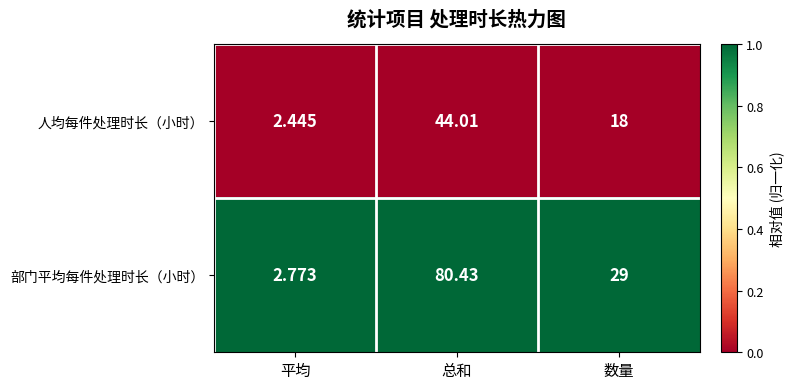

Which series has the largest total across all categories?

部门平均每件处理时长（小时）